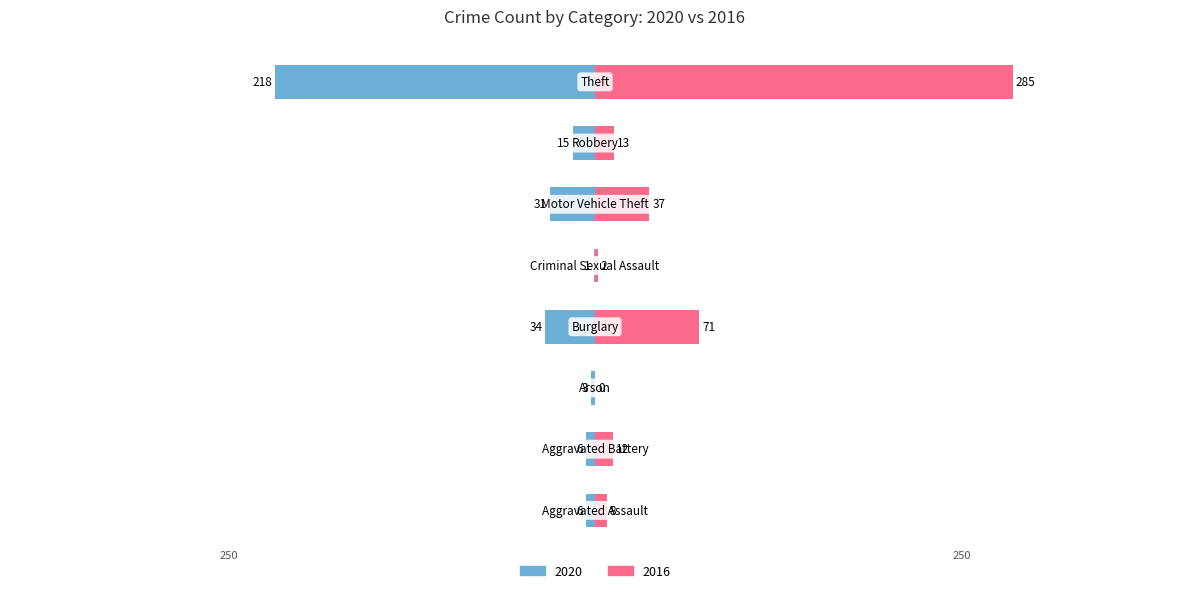

Which series has the largest total across all categories?

2016